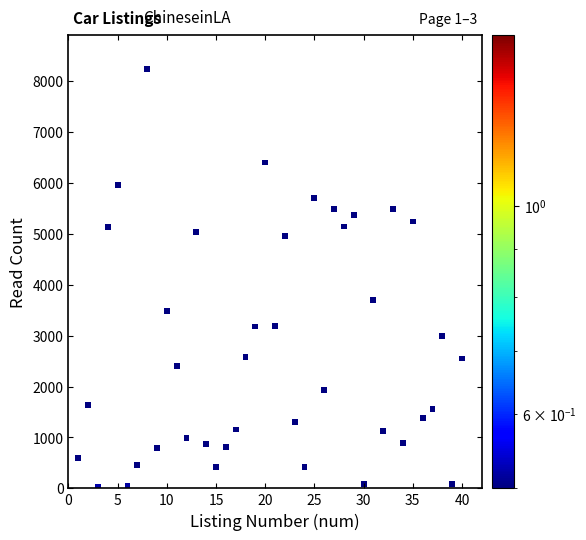

What is the range of Y values (max minus min)?

8208